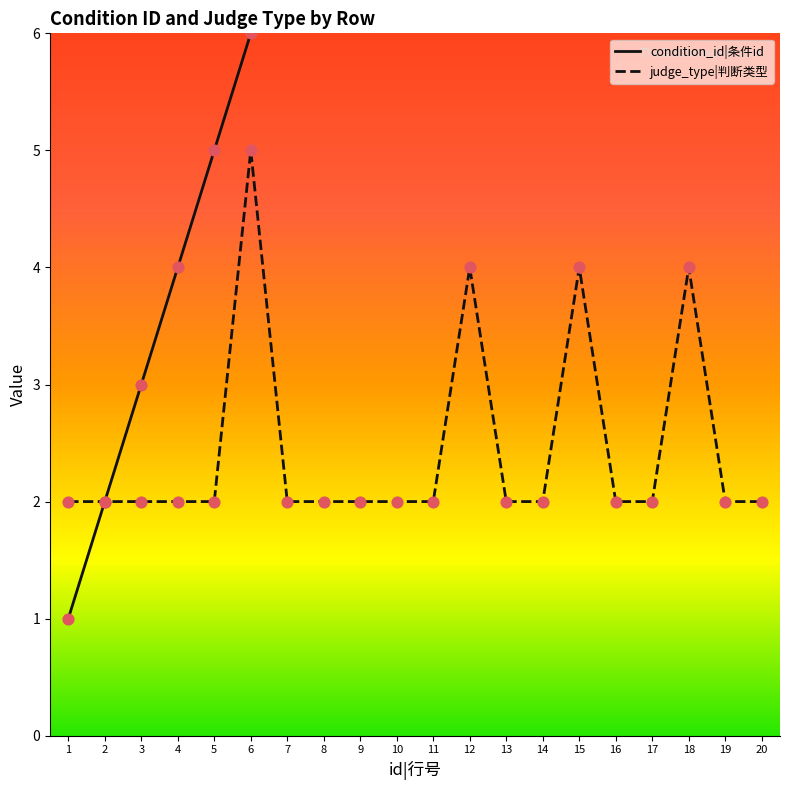

At which category is the sum across all series the highest?

18